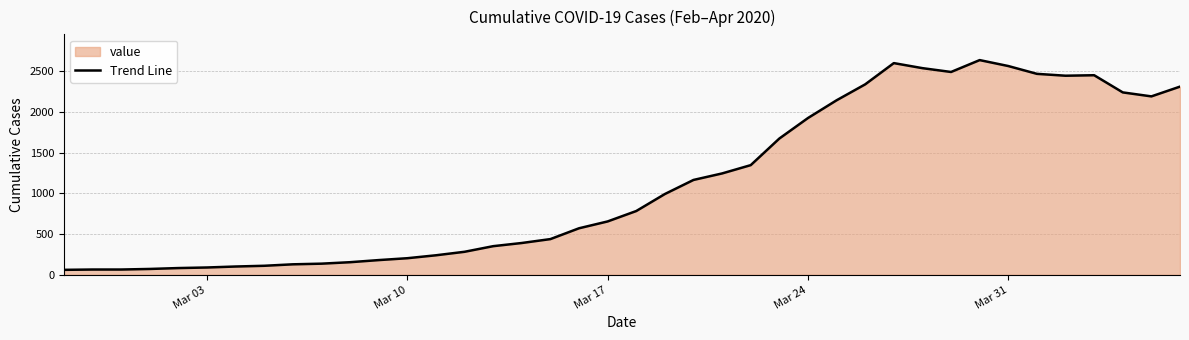

What is the smallest value displayed?

61